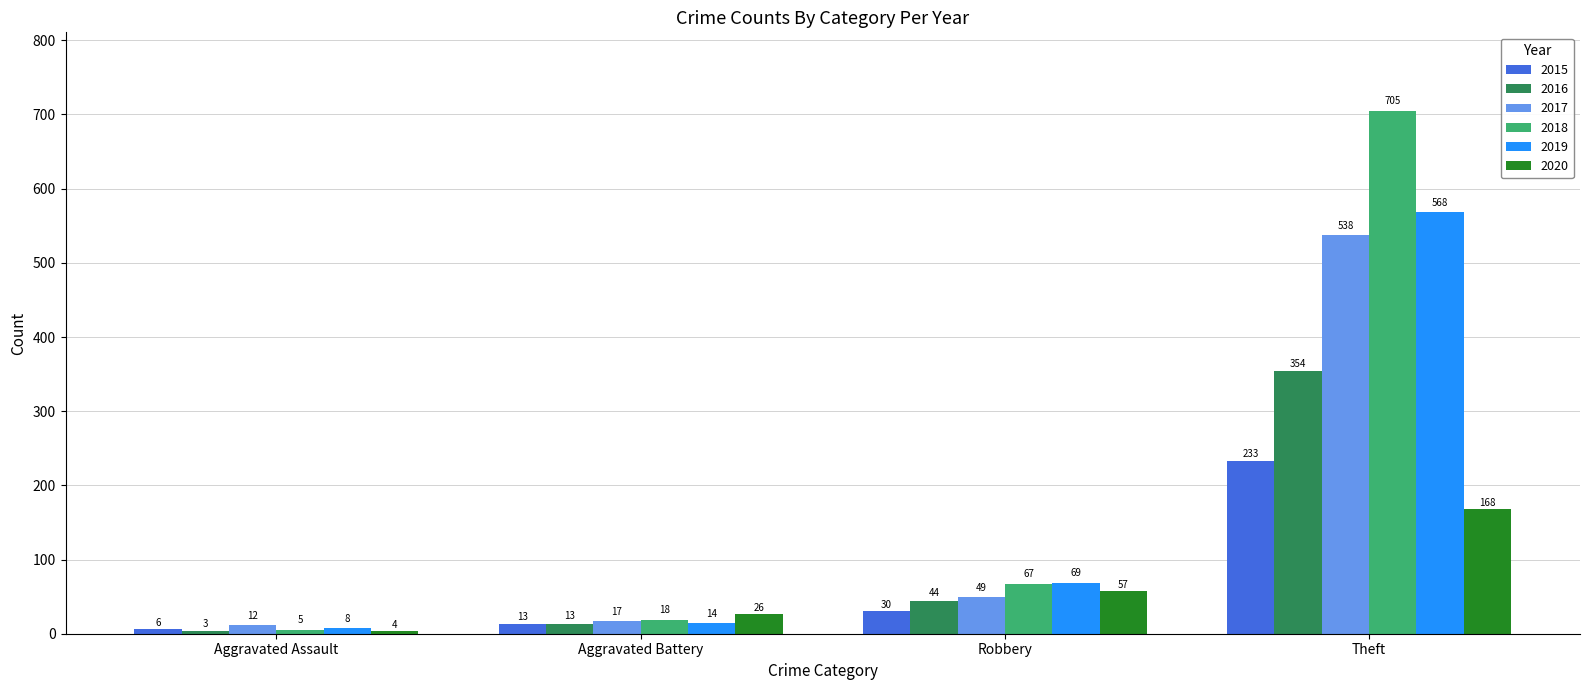

What is the difference between the second highest and second lowest values in the 2016 series?

31